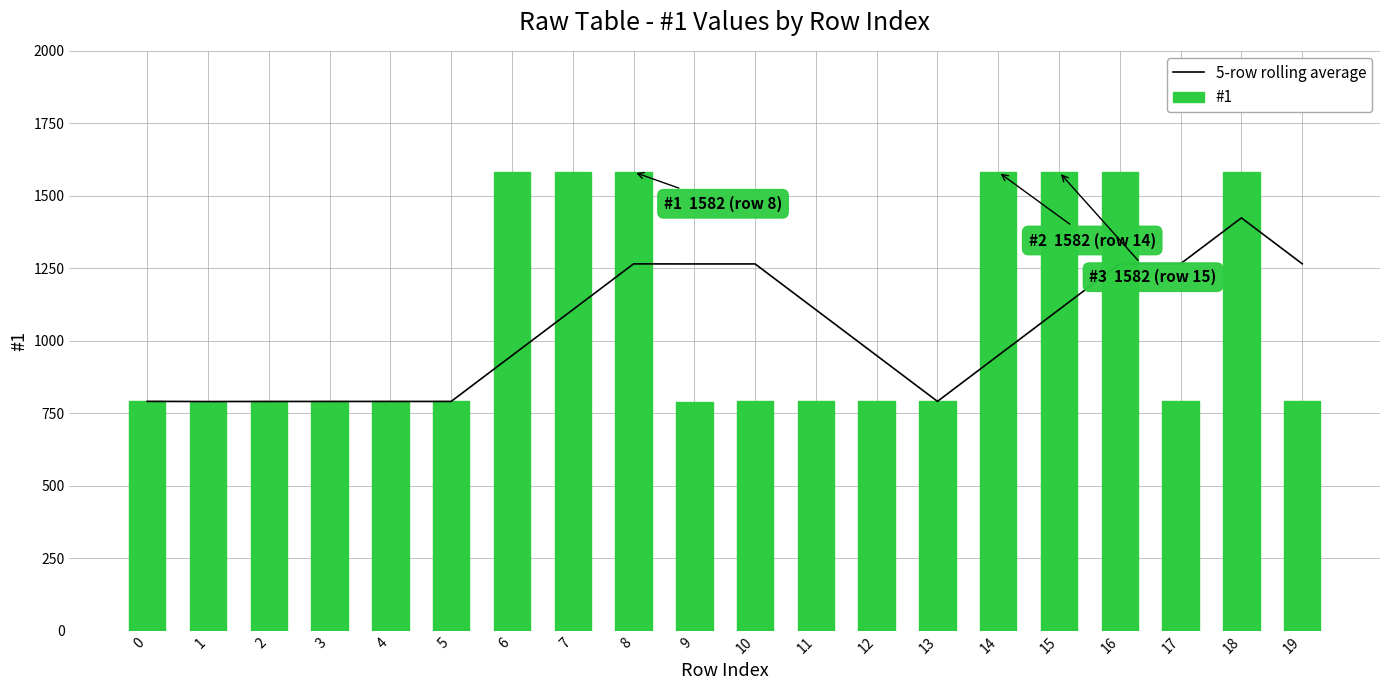

How many values in the #1 series exceed 791?

8